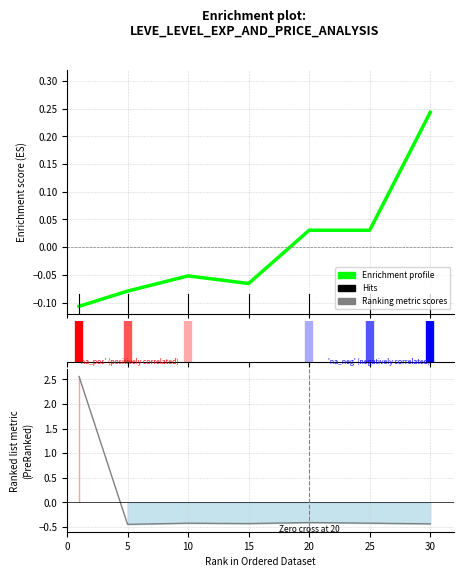

What is the total value across all series at 10?

-0.5